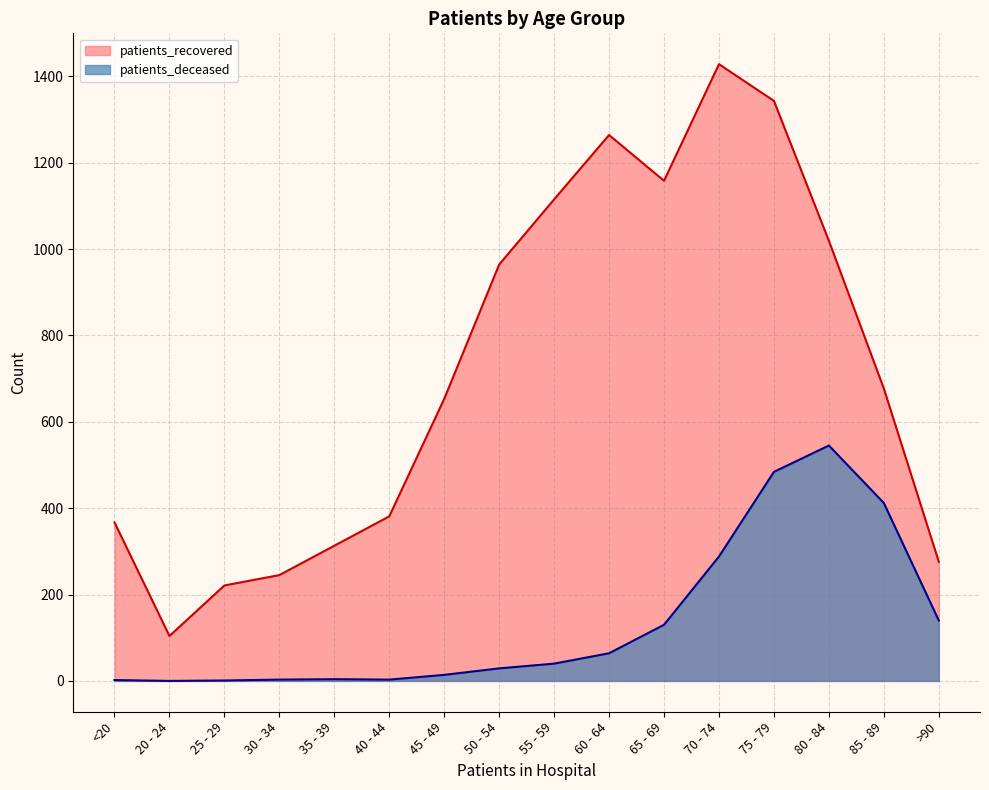

True or false: patients_deceased and patients_recovered intersect in this chart.

False